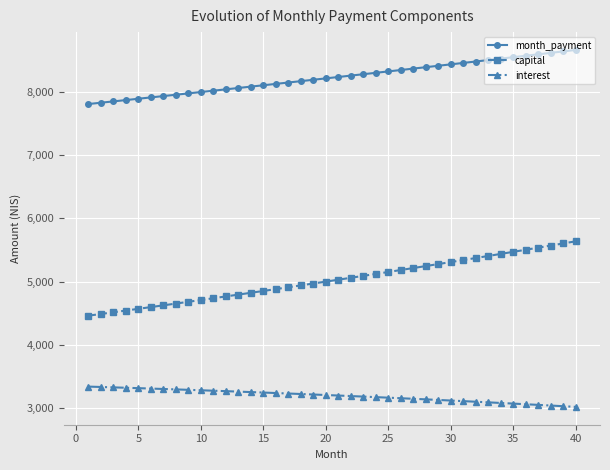

Which series has the largest total across all categories?

month_payment